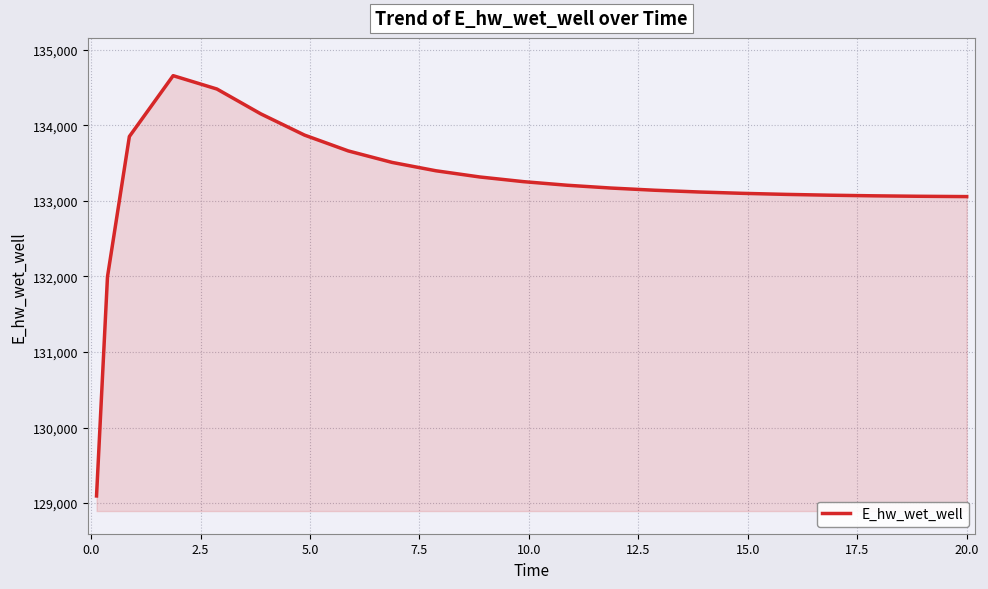

What is the greatest value displayed?

134656.5